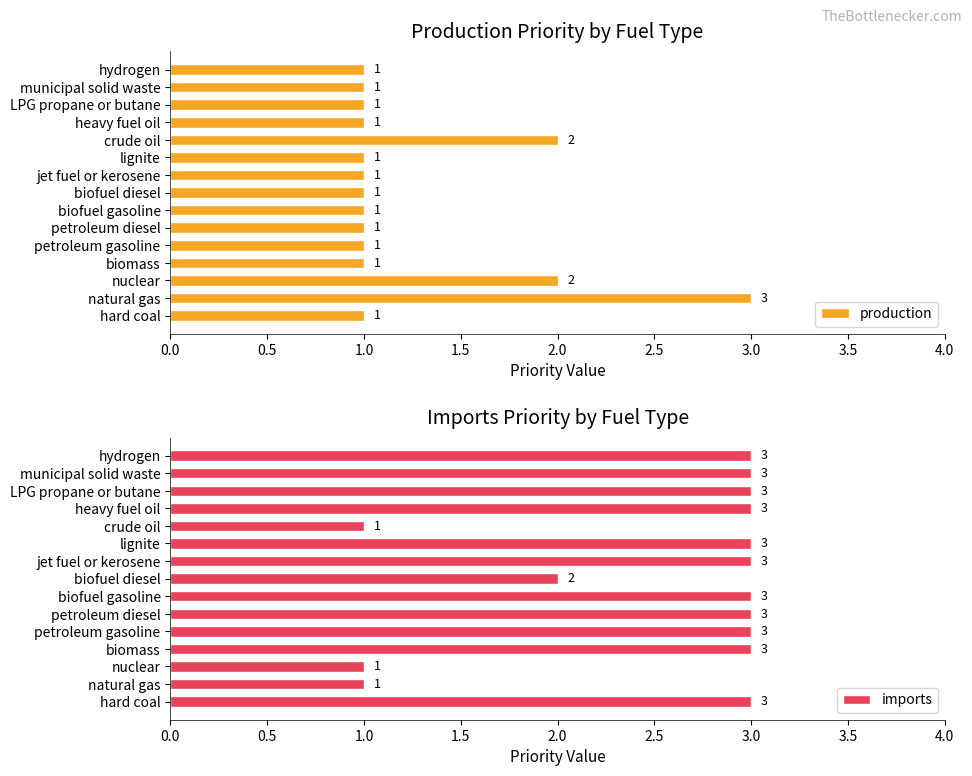

What is the sum of all production values?

19